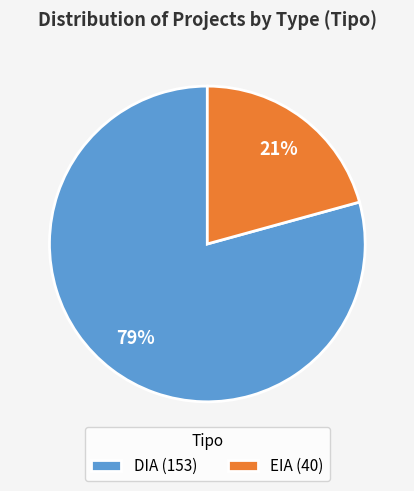

To the nearest percent, what percentage of the pie is EIA?

21%